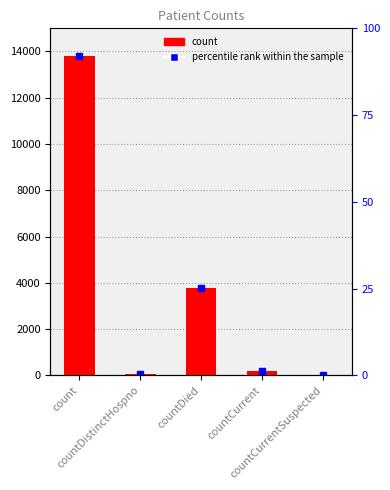

The chart shows a value of 13824 at count. True or false?

True